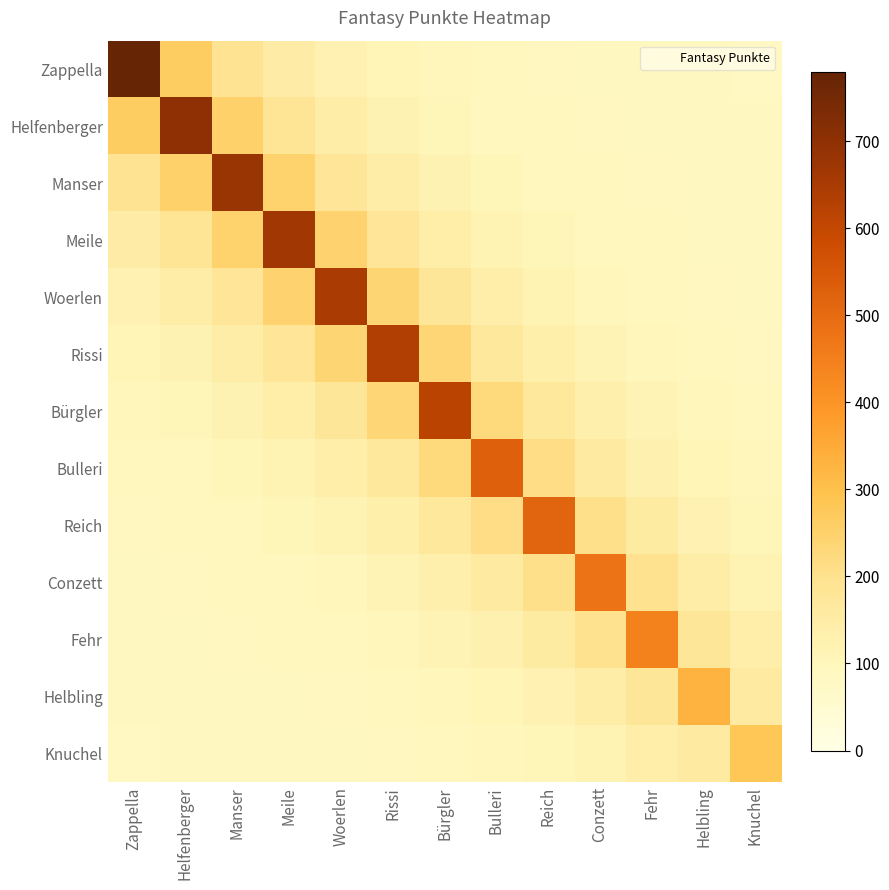

What is the smallest value displayed?

85.1